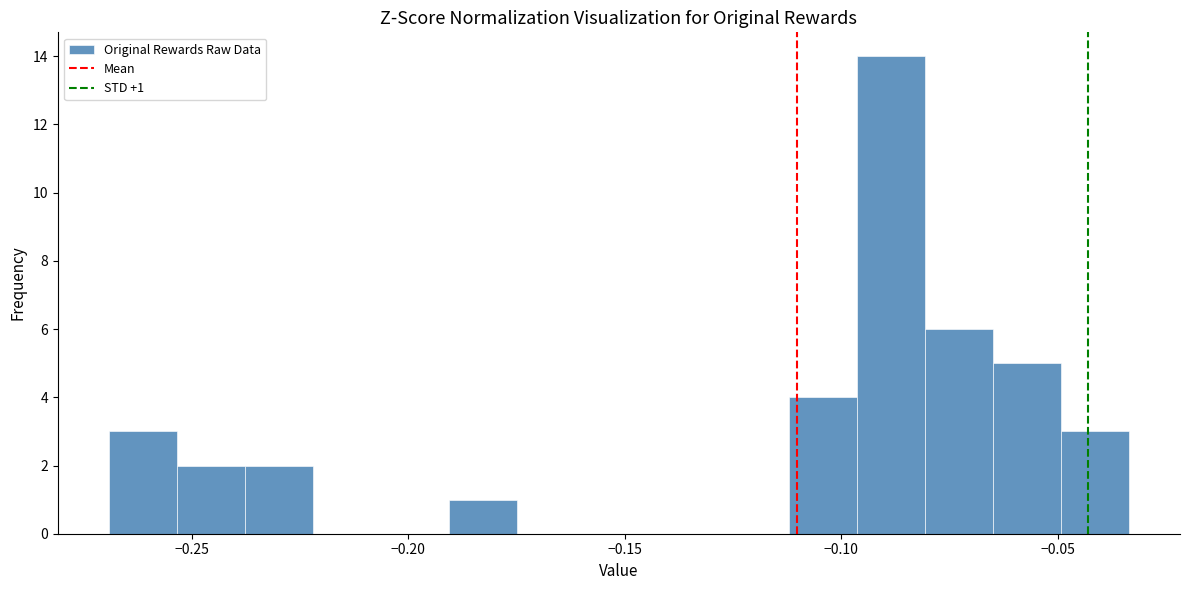

Read against the x-axis, roughly where is the centre of the tallest bar?

-0.090